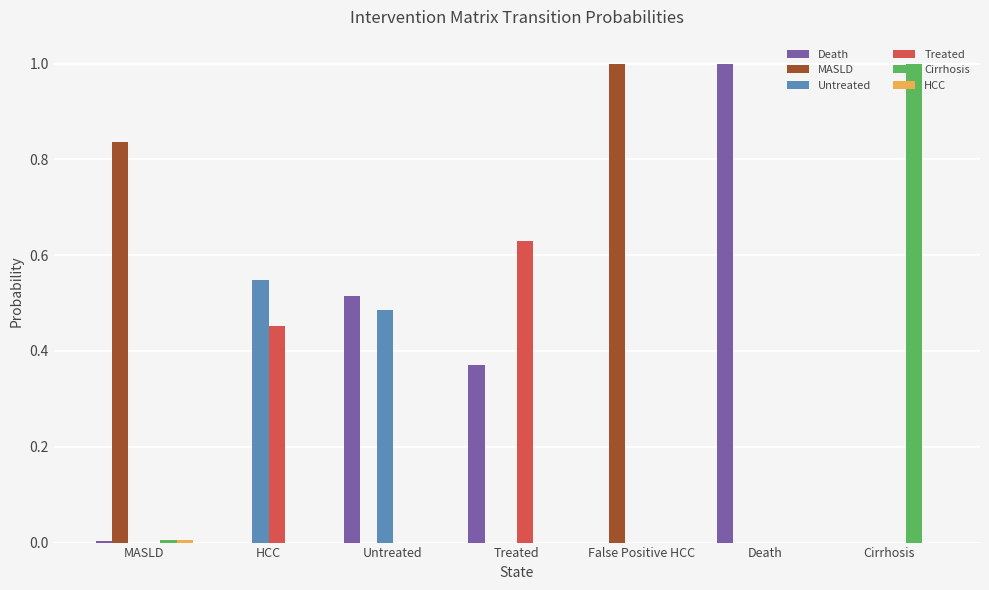

How many data points does each series have?

7